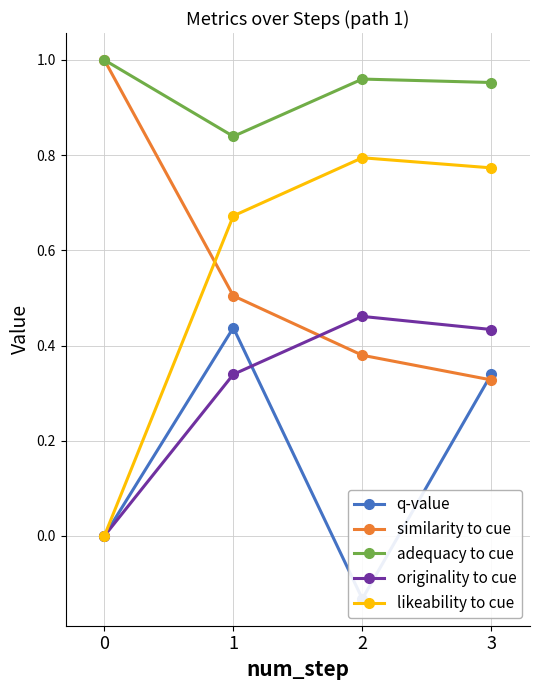

Reading left to right, list all the values displayed in this chart.

q-value: 0.0	0.4	-0.1	0.3
similarity to cue: 1.0	0.5	0.4	0.3
adequacy to cue: 1.0	0.8	1.0	1.0
originality to cue: 0.0	0.3	0.5	0.4
likeability to cue: 0.0	0.7	0.8	0.8